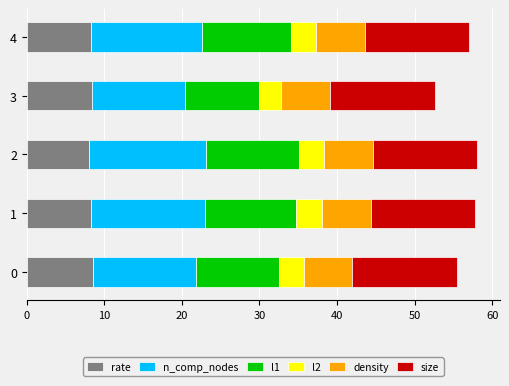

What is the total value across all series at 4?

57.0